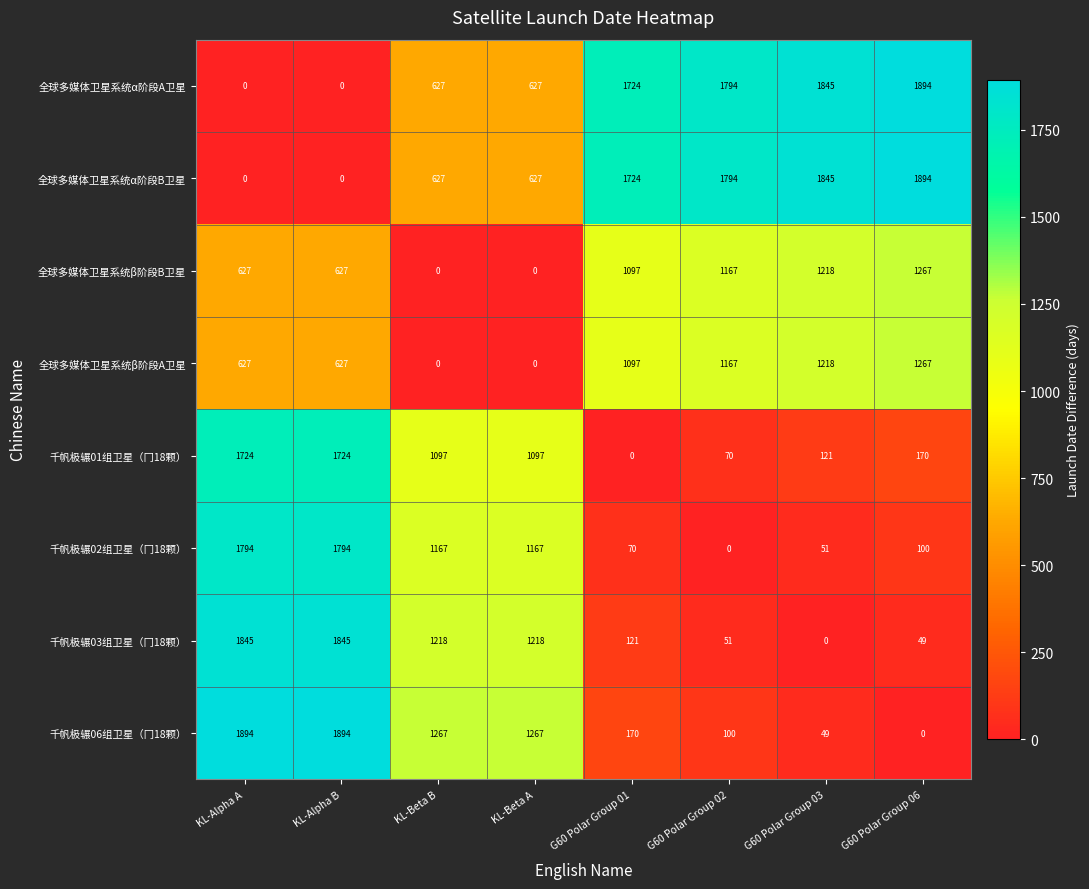

At which label does 千帆极辗06组卫星（冂18颗） first exceed 1267?

KL-Alpha A